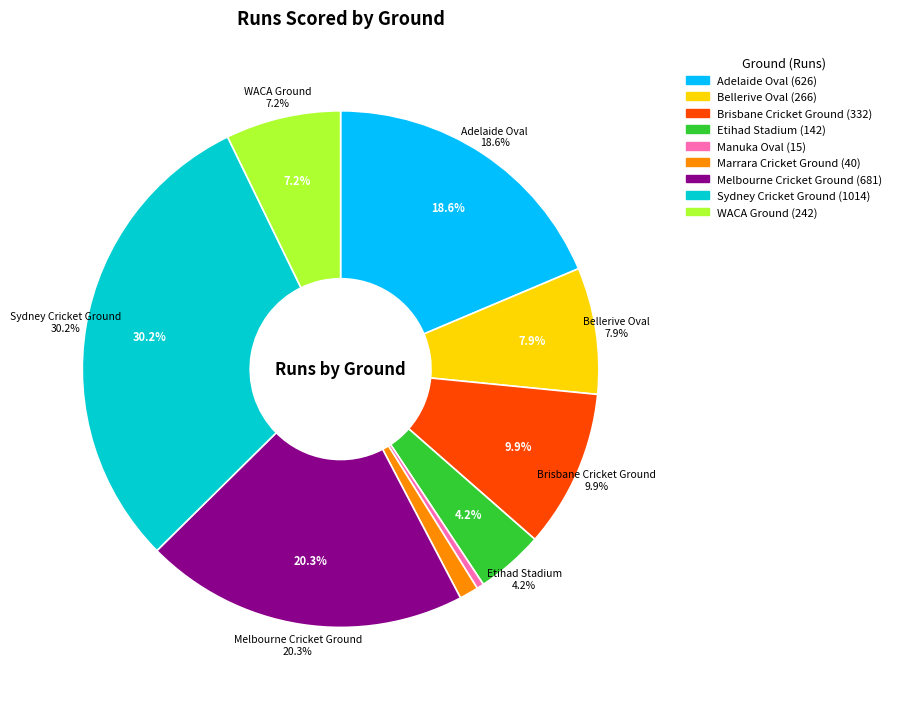

Is it true that Manuka Oval is 0% of the pie?

True